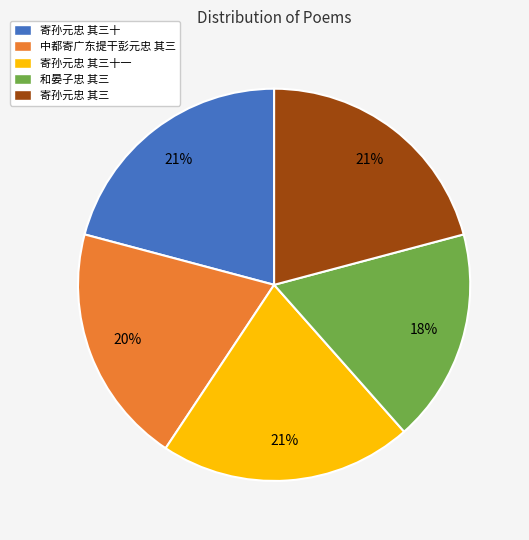

Combined, do 中都寄广东提干彭元忠 其三 and 寄孙元忠 其三十 account for over 50%?

No